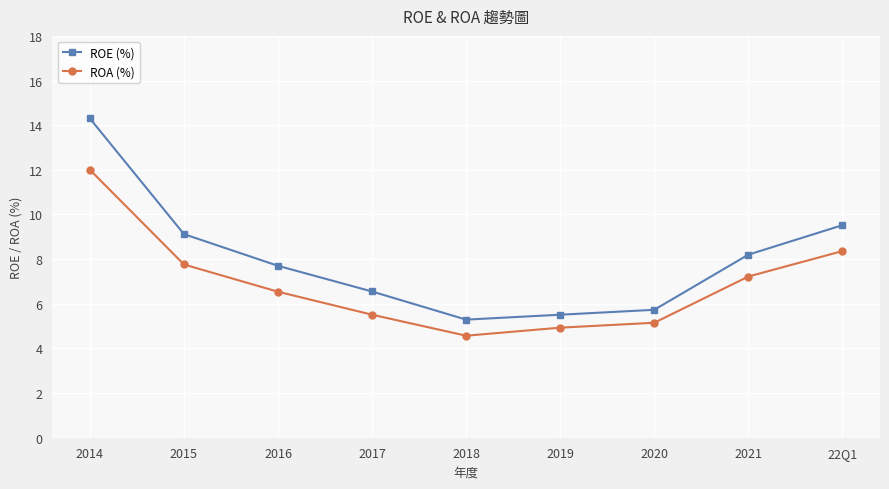

Which series has the largest total across all categories?

ROE (%)